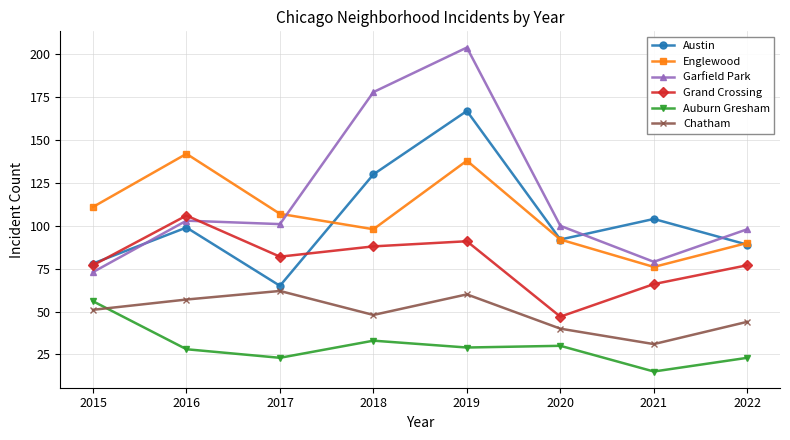

Is the value of Chatham at 2019 greater than the value of Auburn Gresham at 2019?

Yes